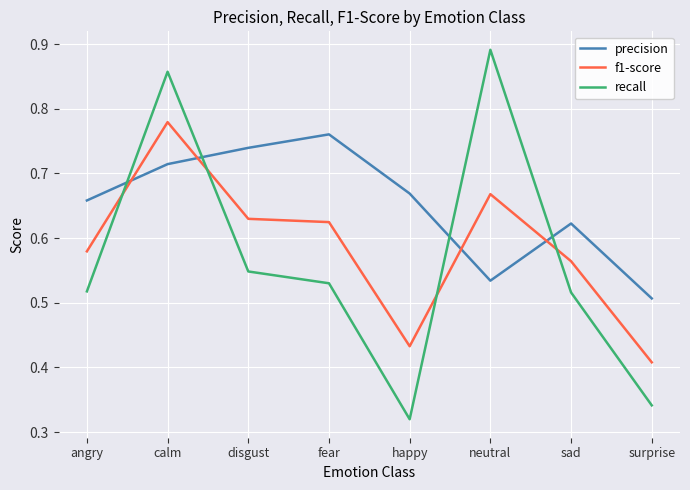

Which series ends up on top after the final intersection of precision and recall?

precision